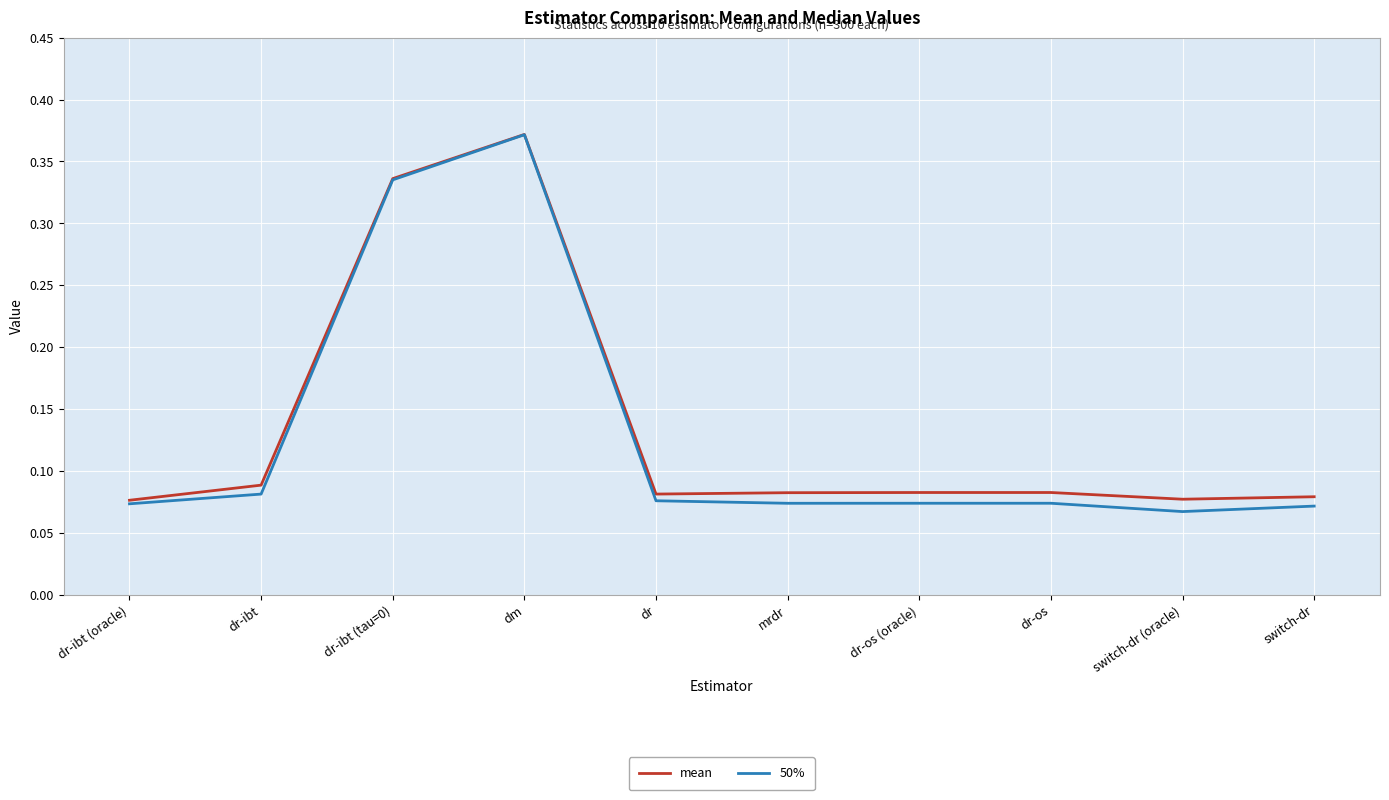

At which label does mean reach its peak?

dm